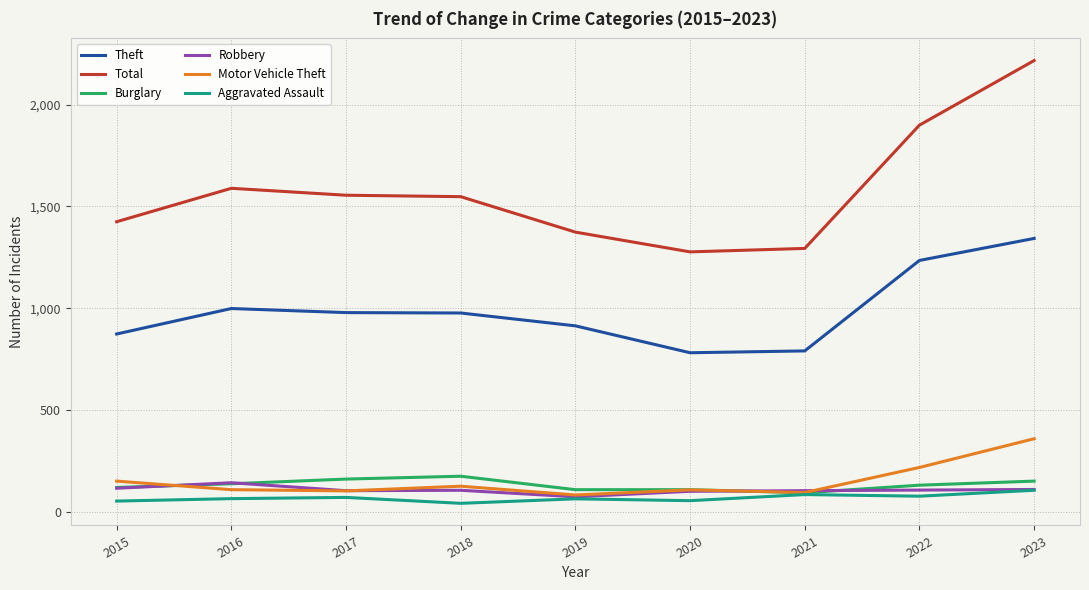

How many lines are shown in the chart?

6